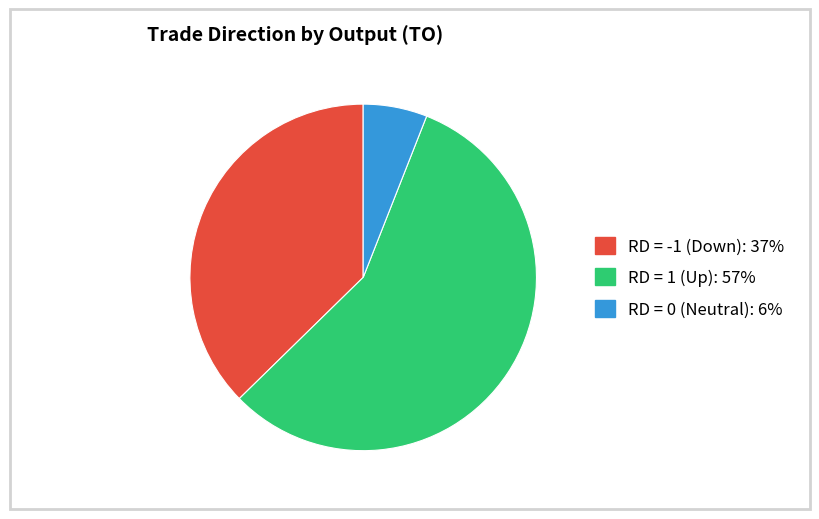

Is there any slice that represents more than half of the pie?

Yes